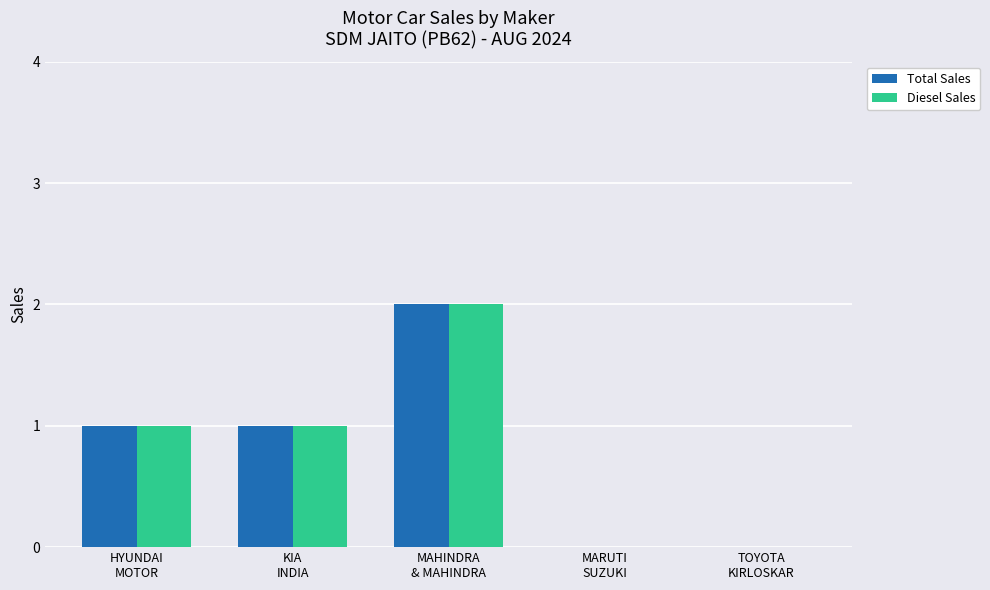

Count the number of categories in the chart.

5